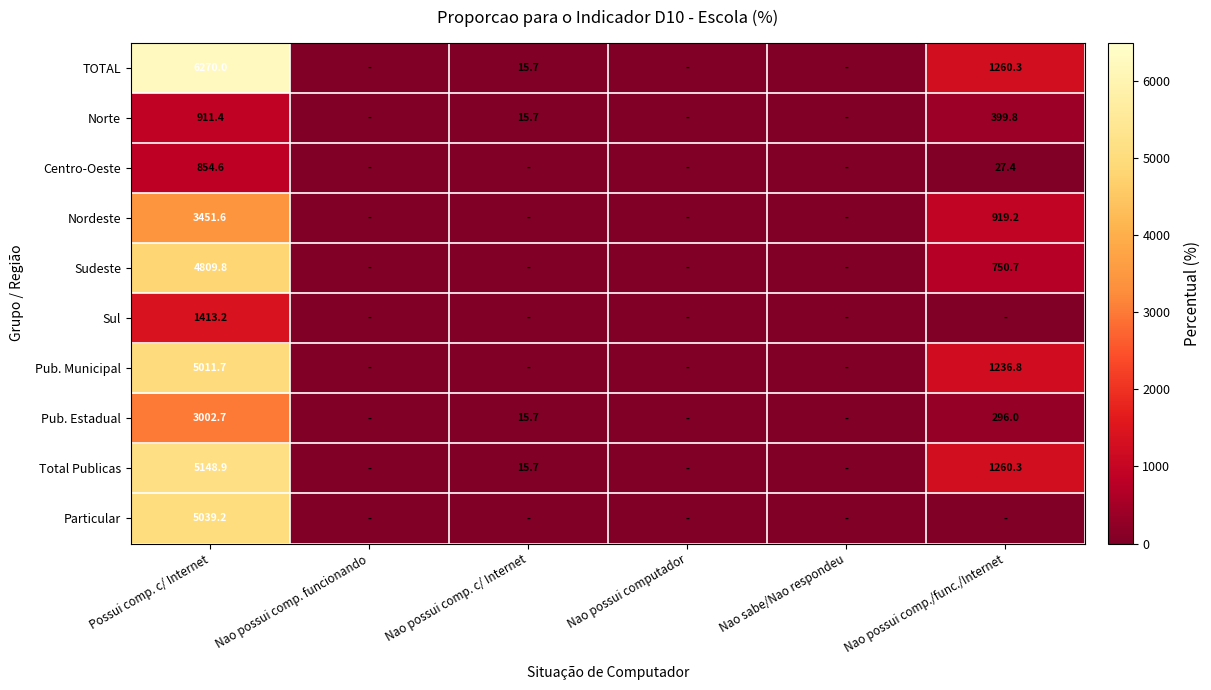

The value of Pub. Estadual at Nao possui comp./func./Internet is 296.0. True or false?

True